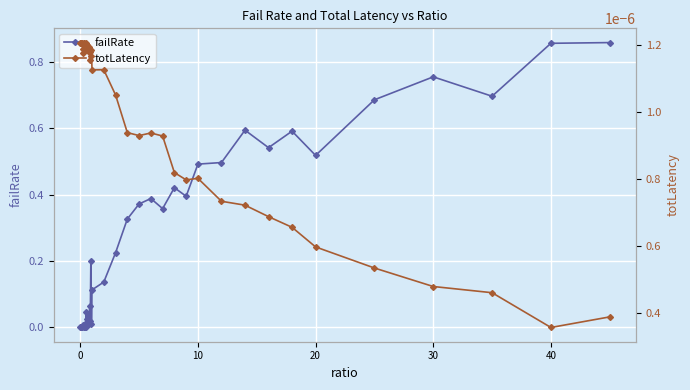

Which series has the largest total across all categories?

failRate